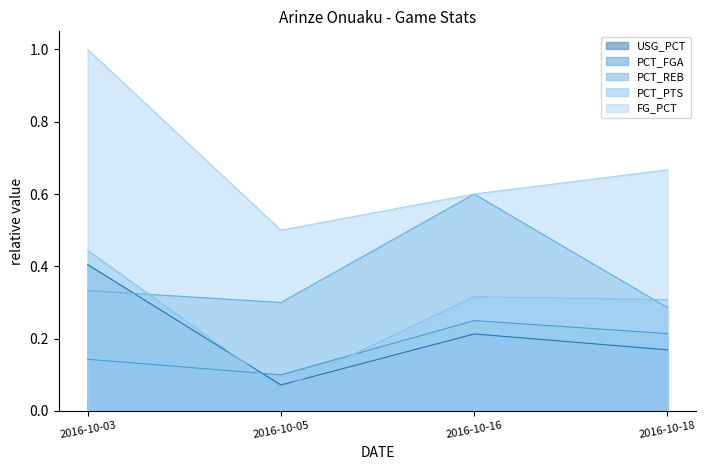

The PCT_PTS series shows 0.1 at 2016-10-16. True or false?

False